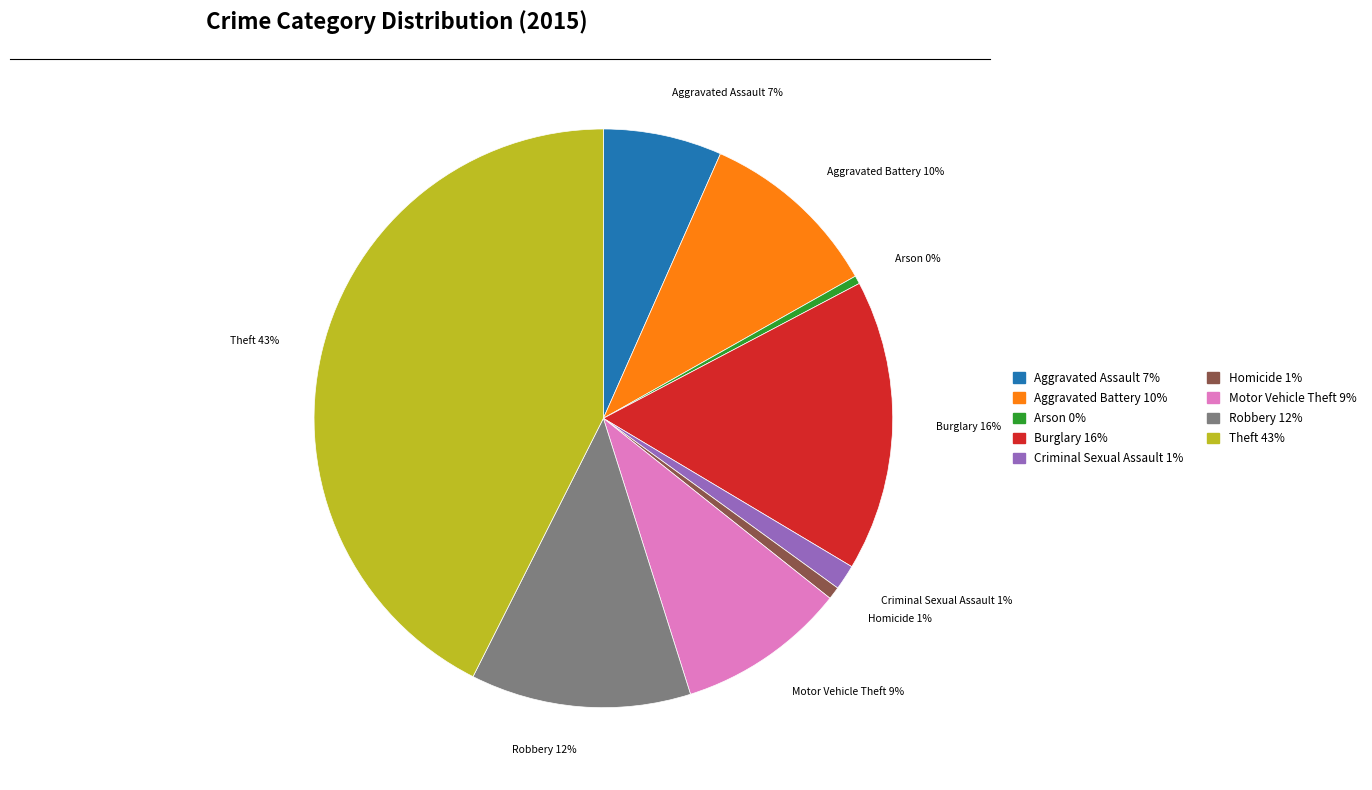

Does Motor Vehicle Theft account for over 50% of the chart?

No